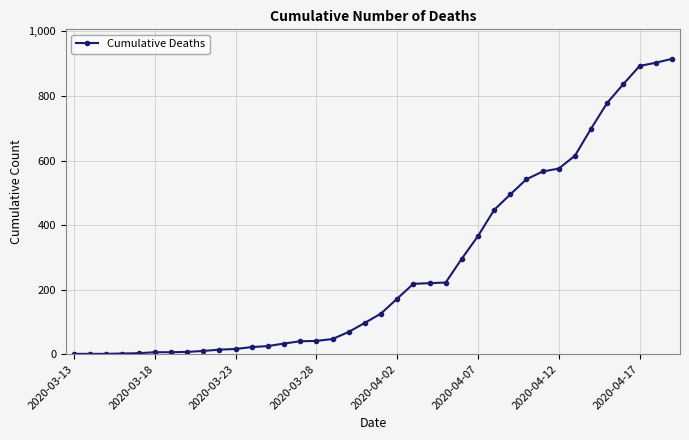

What is the sum of all values?

10327